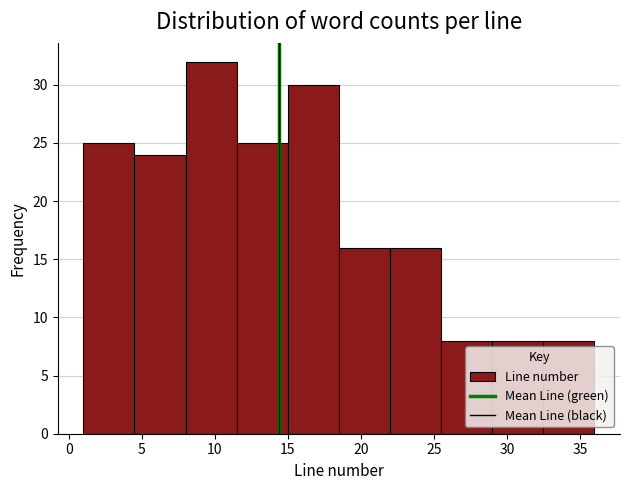

Reading left to right, list every bar in this chart as the range it spans on the x-axis followed by its height. The values are not printed on the chart, so give them approximately, as read against the axis.

1.0 to 4.5: 25
4.5 to 8.0: 24
8.0 to 11.5: 32
11.5 to 15.0: 25
15.0 to 18.5: 30
18.5 to 22.0: 16
22.0 to 25.5: 16
25.5 to 29.0: 8
29.0 to 32.5: 8
32.5 to 36.0: 8